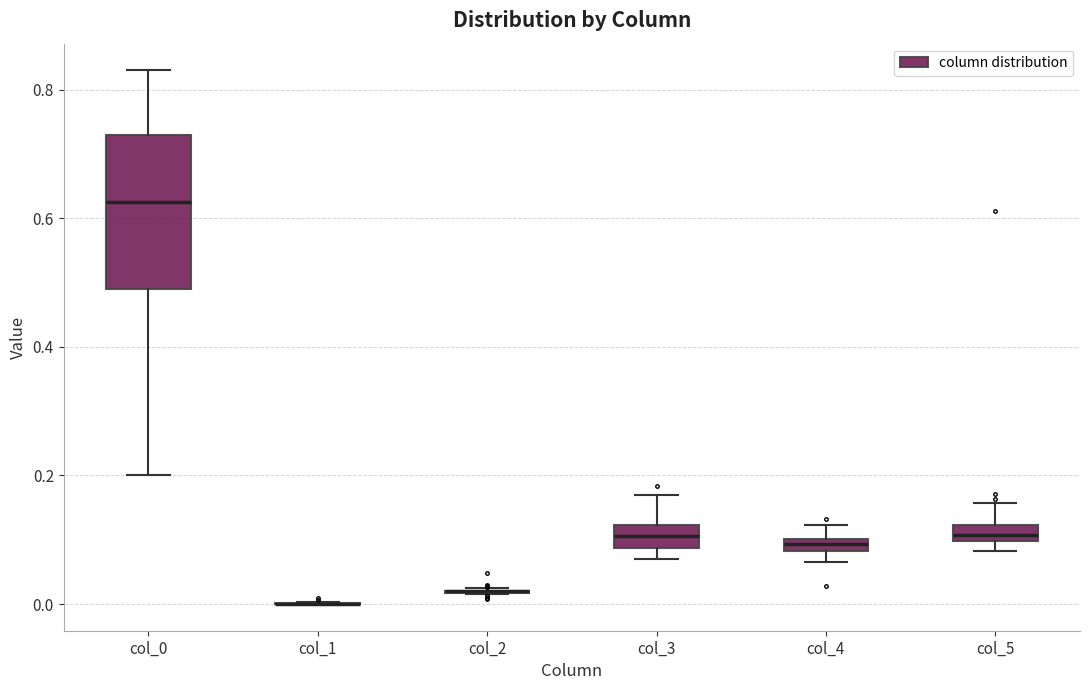

Where is the upper edge of the box for col_5 on the y-axis? The values are not printed on the chart, so give them approximately, as read against the axis.

0.12